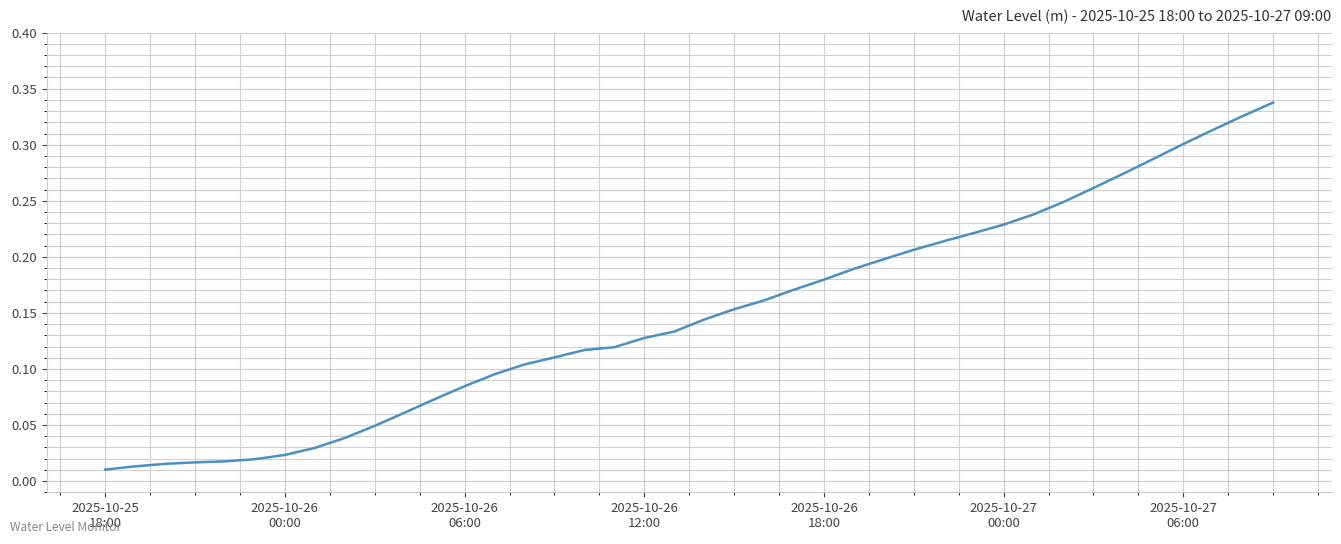

What is the value of the 25th point from the left?

0.2